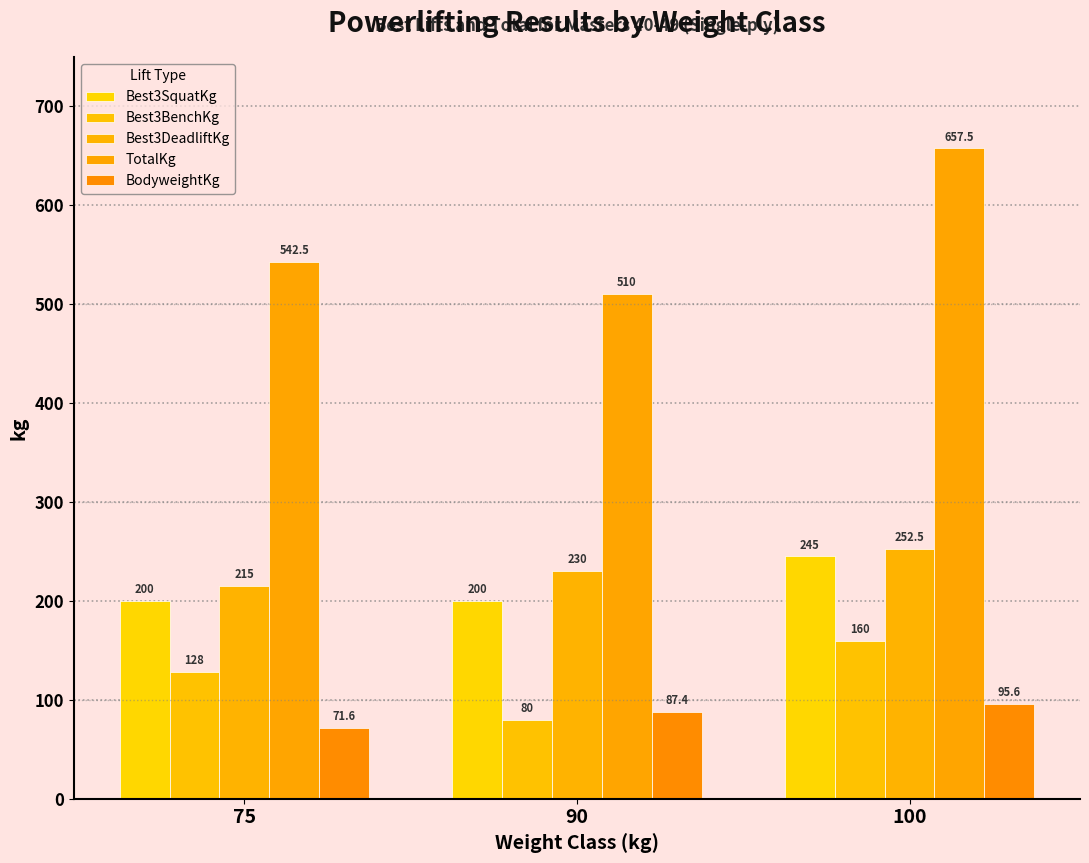

Which series has the widest spread of values?

TotalKg